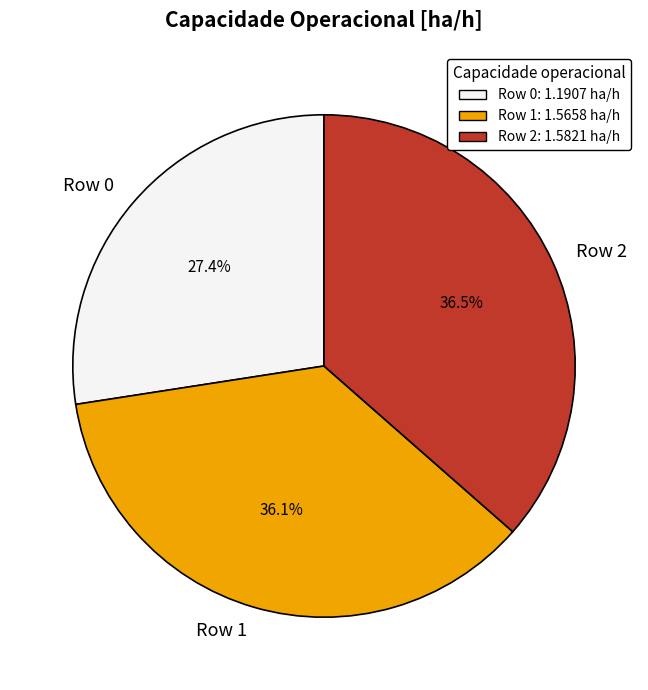

To the nearest percent, what is the combined percentage of Row 2 and Row 0?

64%